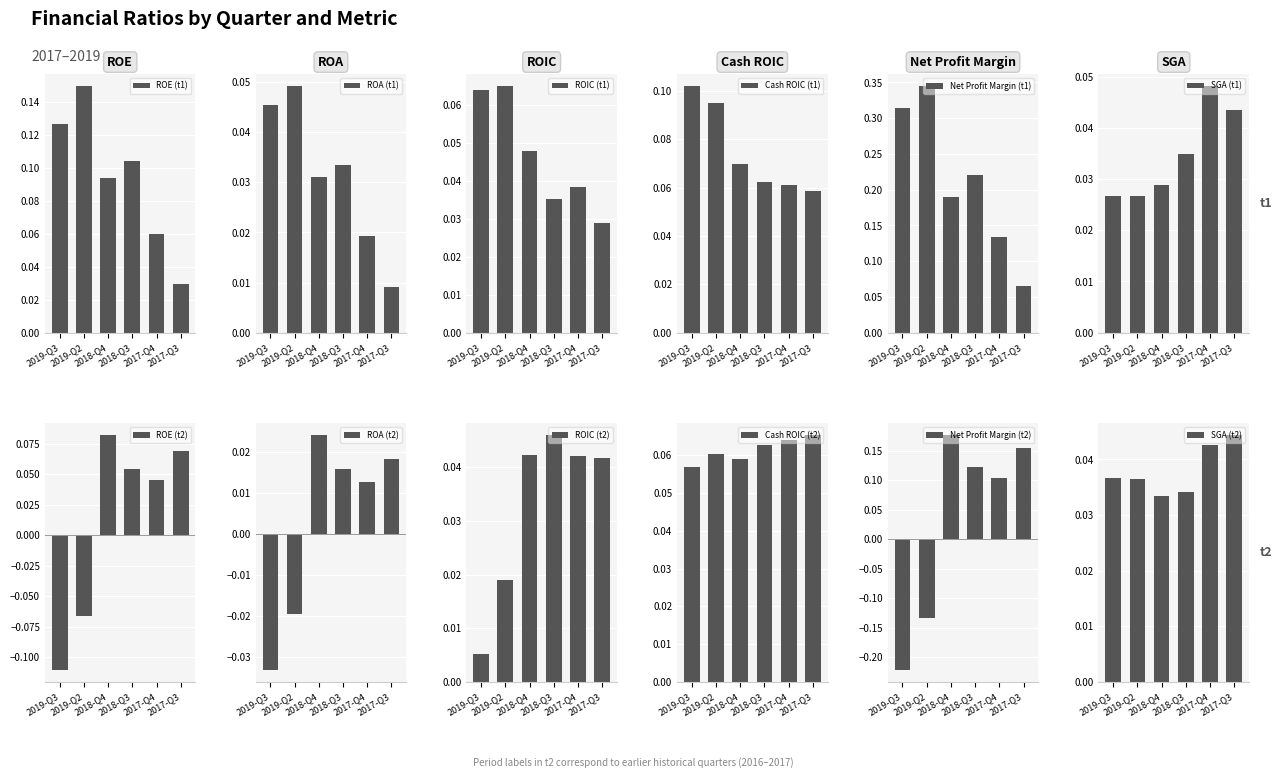

What is the sum of all Cash ROIC values?

0.8